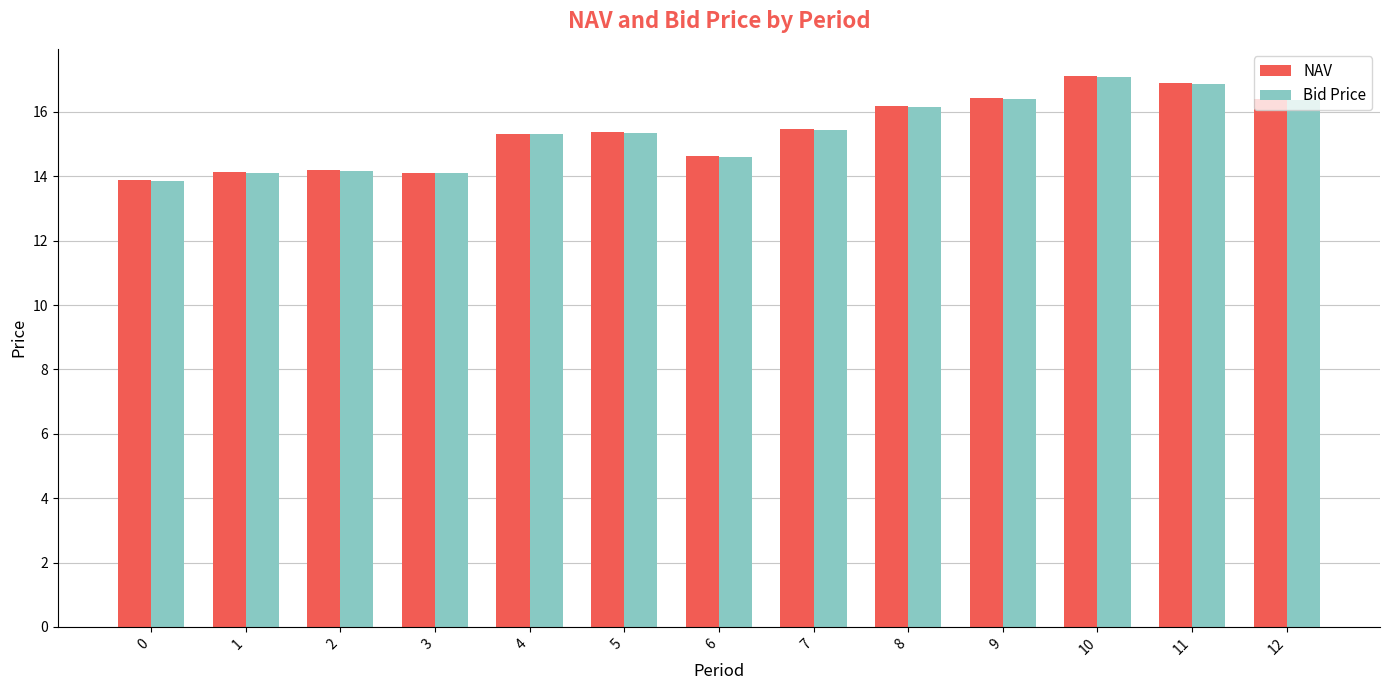

The value of NAV at 2 is 22.9. True or false?

False